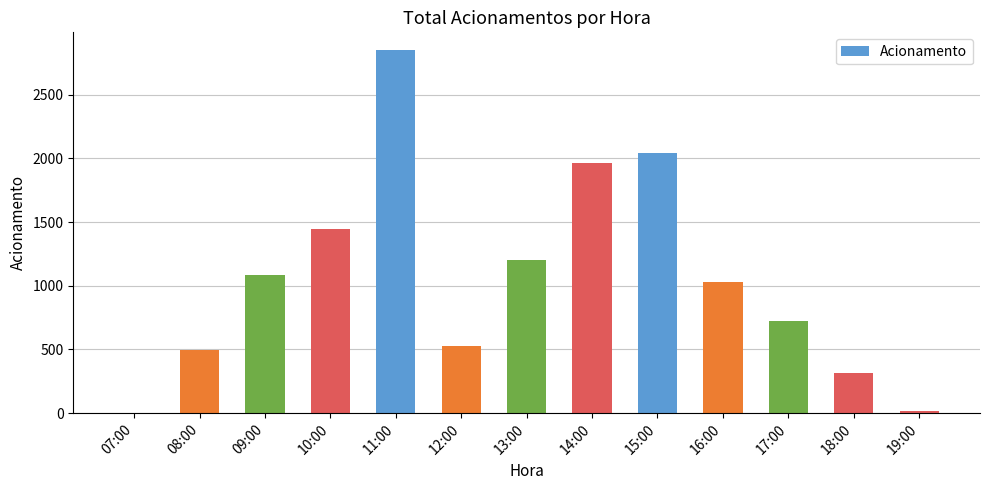

Which category has the highest value across all series?

11:00